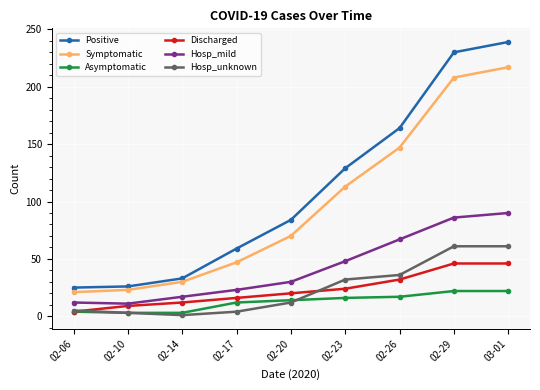

Is the value of Discharged at 02-29 greater than the value of Hosp_unknown at 02-20?

Yes